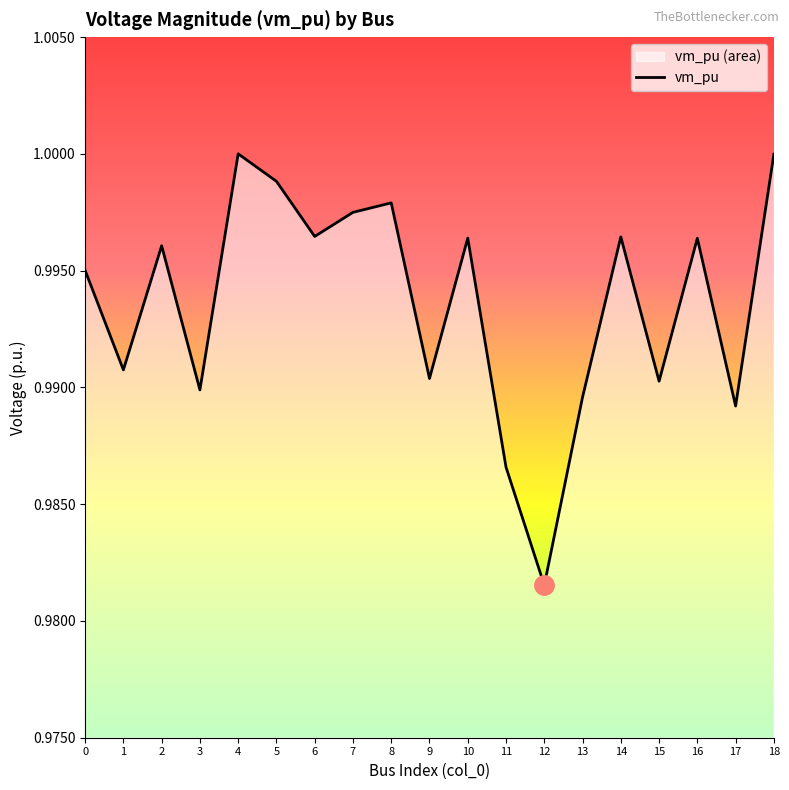

The value at 1 is 0.6. True or false?

False